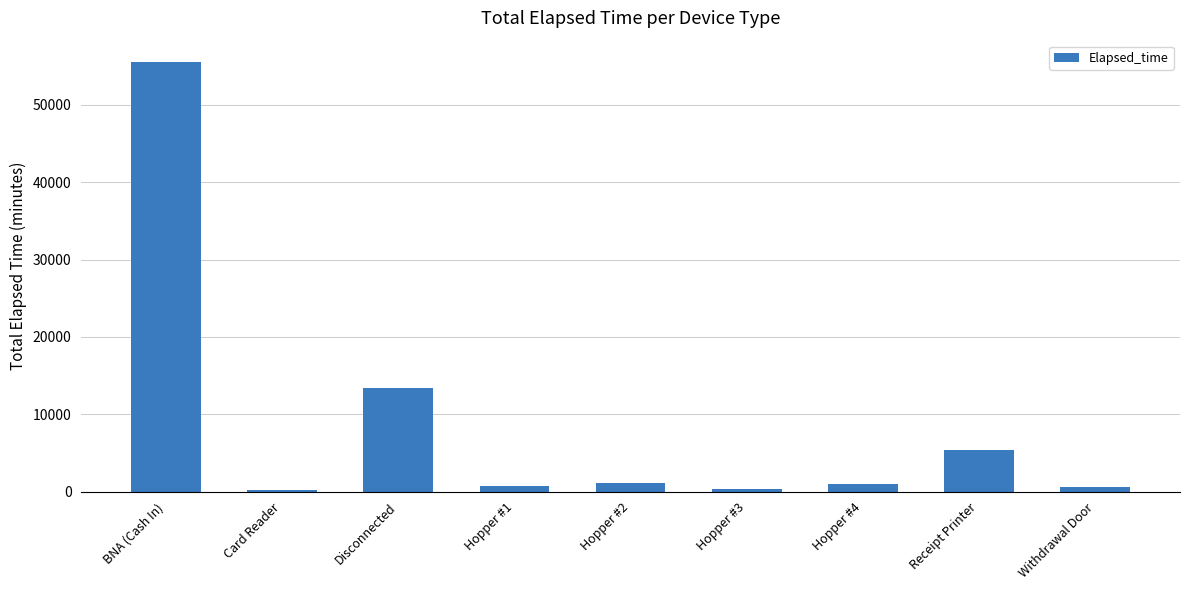

What is the maximum value shown in the chart?

55530